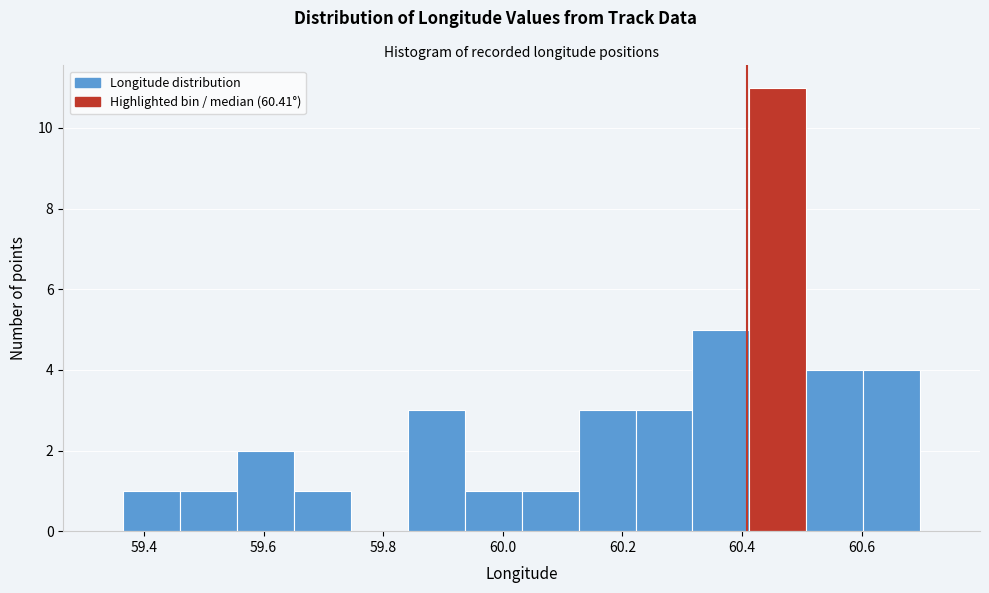

Reading left to right, list every bar in this chart as the range it spans on the x-axis followed by its height. Neither the bar edges nor the heights are printed on the chart, so give them approximately, as read against the axes.

59.36 to 59.46: 1
59.46 to 59.56: 1
59.56 to 59.66: 2
59.66 to 59.74: 1
59.74 to 59.84: 0
59.84 to 59.94: 3
59.94 to 60.04: 1
60.04 to 60.12: 1
60.12 to 60.22: 3
60.22 to 60.32: 3
60.32 to 60.42: 5
60.42 to 60.50: 11
60.50 to 60.60: 4
60.60 to 60.70: 4